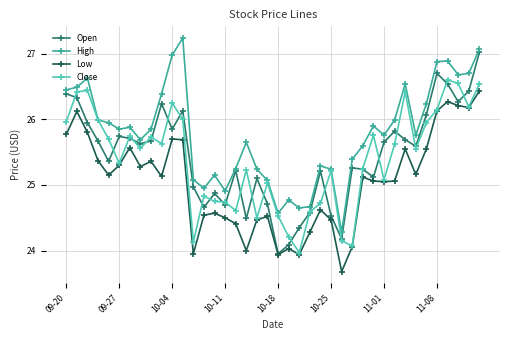

List the series in order of their peak value, lowest first.

Low, Close, Open, High